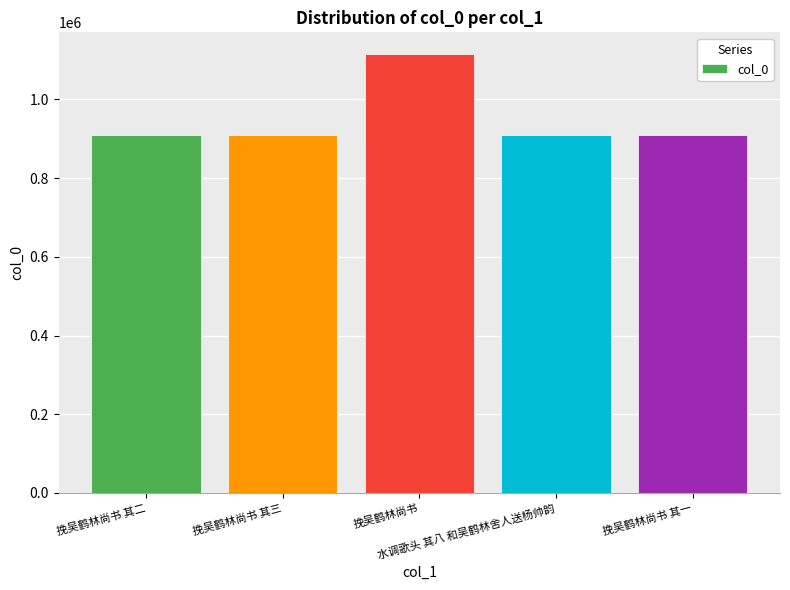

Read the value at 挽吴鹤林尚书 其一, to the nearest 100.

909300